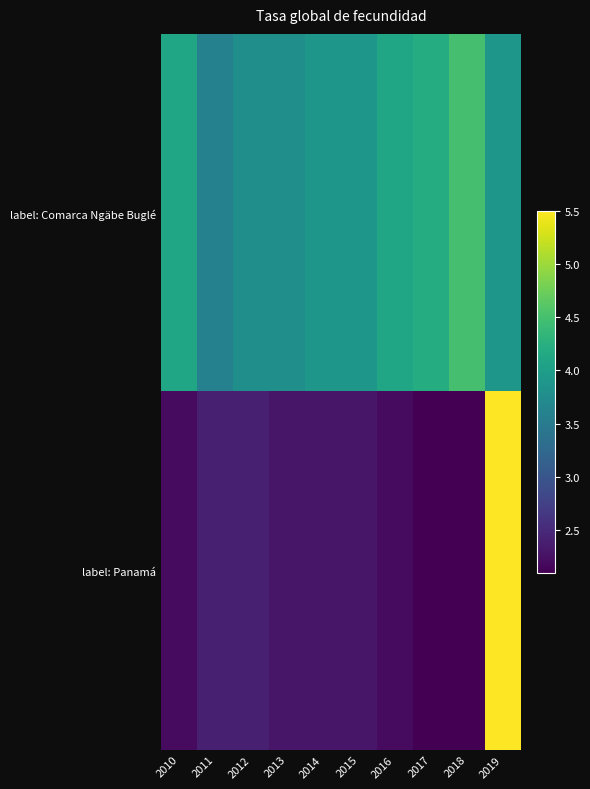

Reading right to left, extract all data points from this chart.

label: Comarca Ngäbe Buglé: 2019=3.9	2018=4.5	2017=4.2	2016=4.1	2015=3.9	2014=3.9	2013=3.8	2012=3.8	2011=3.6	2010=4.1
label: Panamá: 2019=5.5	2018=2.1	2017=2.1	2016=2.2	2015=2.3	2014=2.3	2013=2.3	2012=2.4	2011=2.4	2010=2.2